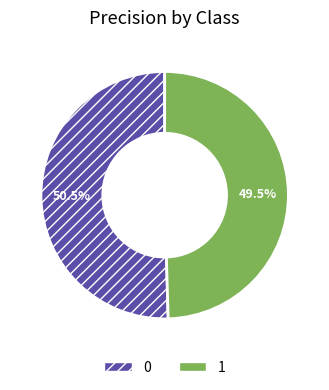

What percentage do 0 and 1 together represent?

100.0%